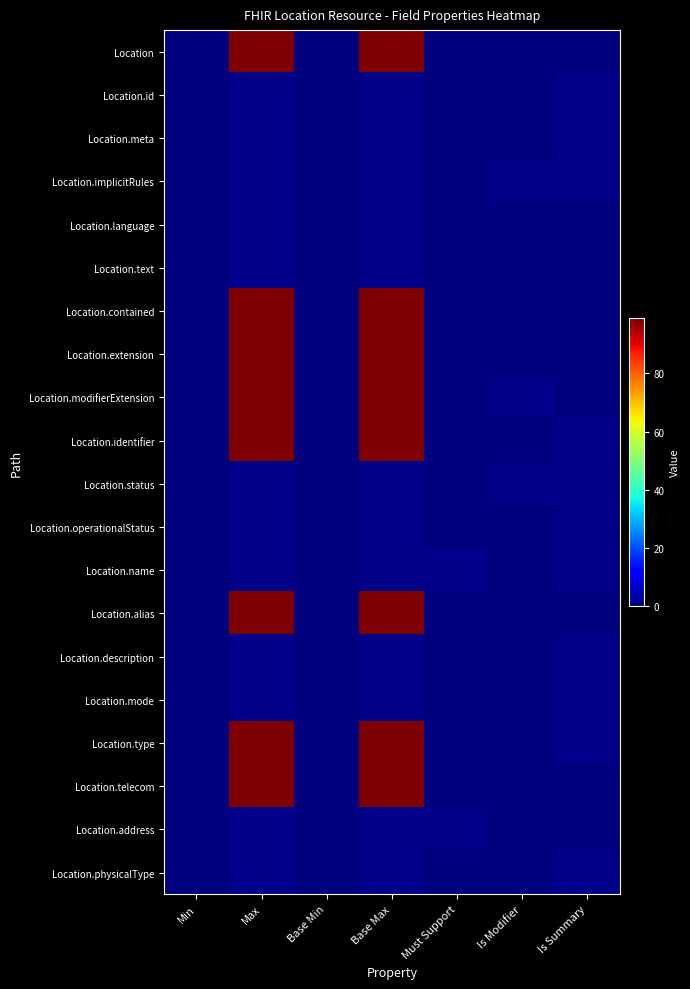

Rank the series at Base Min from highest to lowest value.

Location, Location.id, Location.meta, Location.implicitRules, Location.language, Location.text, Location.contained, Location.extension, Location.modifierExtension, Location.identifier, Location.status, Location.operationalStatus, Location.name, Location.alias, Location.description, Location.mode, Location.type, Location.telecom, Location.address, Location.physicalType